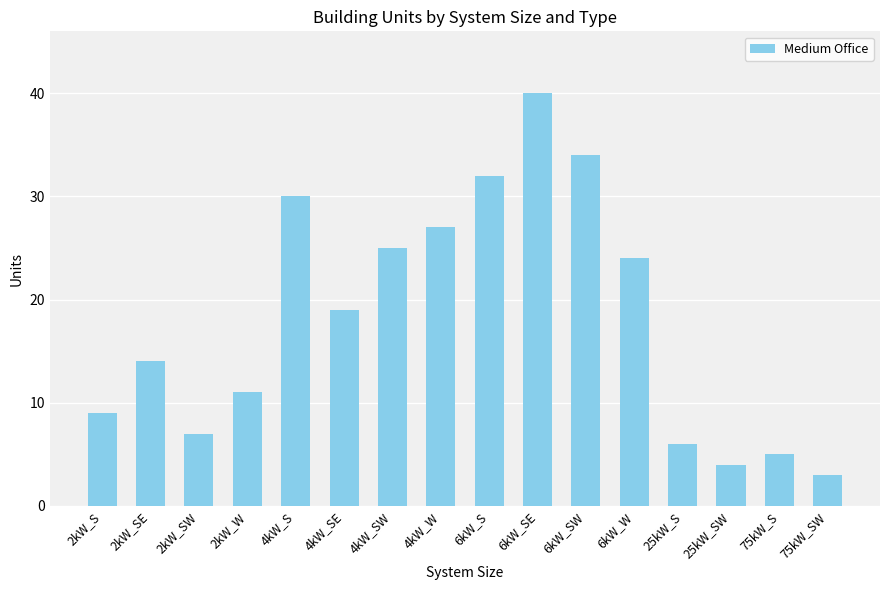

Rank the categories by value from highest to lowest.

6kW_SE, 6kW_SW, 6kW_S, 4kW_S, 4kW_W, 4kW_SW, 6kW_W, 4kW_SE, 2kW_SE, 2kW_W, 2kW_S, 2kW_SW, 25kW_S, 75kW_S, 25kW_SW, 75kW_SW